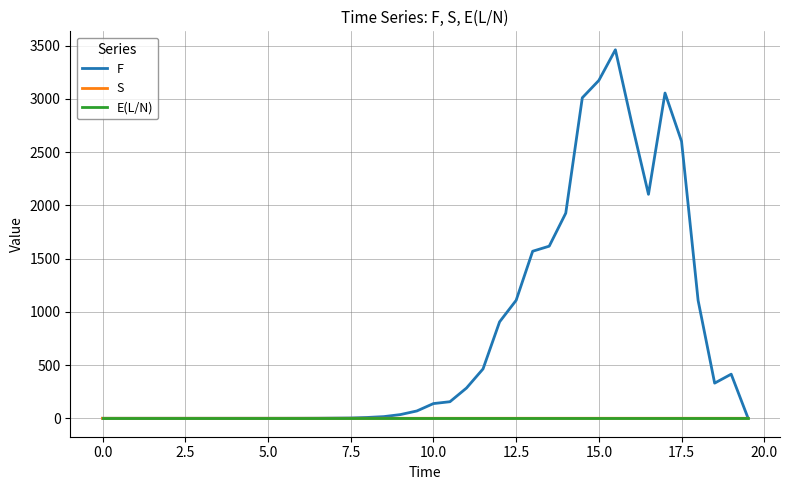

Which series has the largest range (max minus min)?

F